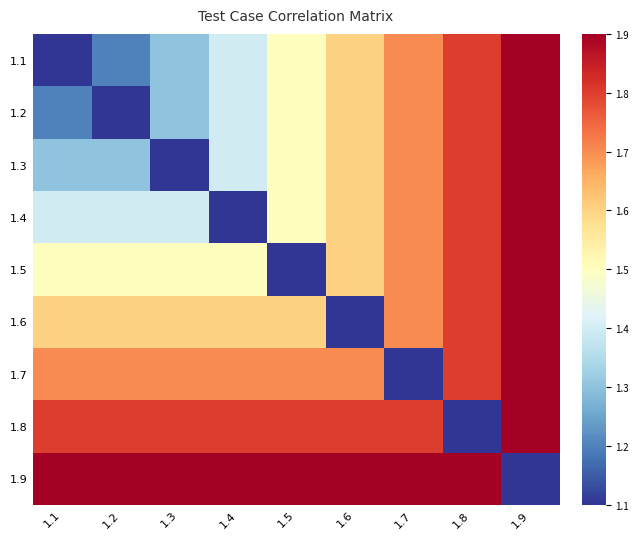

Reading left to right, transcribe all the data shown in this chart.

1.1: 1.1=1.1	1.2=1.2	1.3=1.3	1.4=1.4	1.5=1.5	1.6=1.6	1.7=1.7	1.8=1.8	1.9=1.9
1.2: 1.1=1.2	1.2=1.1	1.3=1.3	1.4=1.4	1.5=1.5	1.6=1.6	1.7=1.7	1.8=1.8	1.9=1.9
1.3: 1.1=1.3	1.2=1.3	1.3=1.1	1.4=1.4	1.5=1.5	1.6=1.6	1.7=1.7	1.8=1.8	1.9=1.9
1.4: 1.1=1.4	1.2=1.4	1.3=1.4	1.4=1.1	1.5=1.5	1.6=1.6	1.7=1.7	1.8=1.8	1.9=1.9
1.5: 1.1=1.5	1.2=1.5	1.3=1.5	1.4=1.5	1.5=1.1	1.6=1.6	1.7=1.7	1.8=1.8	1.9=1.9
1.6: 1.1=1.6	1.2=1.6	1.3=1.6	1.4=1.6	1.5=1.6	1.6=1.1	1.7=1.7	1.8=1.8	1.9=1.9
1.7: 1.1=1.7	1.2=1.7	1.3=1.7	1.4=1.7	1.5=1.7	1.6=1.7	1.7=1.1	1.8=1.8	1.9=1.9
1.8: 1.1=1.8	1.2=1.8	1.3=1.8	1.4=1.8	1.5=1.8	1.6=1.8	1.7=1.8	1.8=1.1	1.9=1.9
1.9: 1.1=1.9	1.2=1.9	1.3=1.9	1.4=1.9	1.5=1.9	1.6=1.9	1.7=1.9	1.8=1.9	1.9=1.1